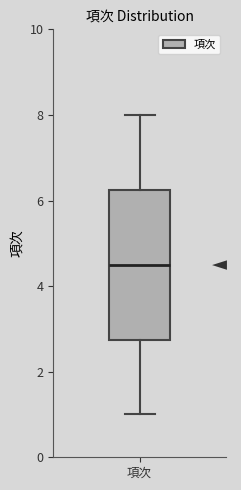

Where is the lower edge of the box for 項次 on the y-axis? The values are not printed on the chart, so give them approximately, as read against the axis.

2.8